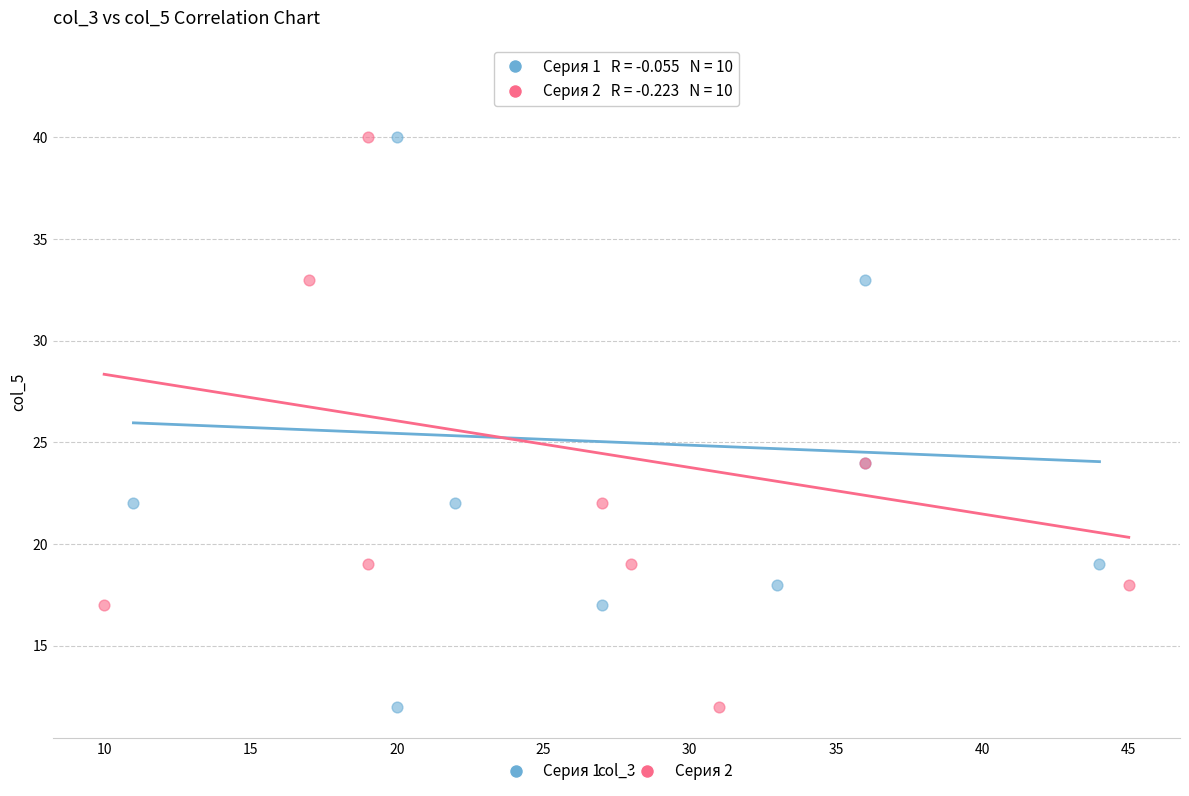

What are all the series names shown in the legend?

Серия 1, Серия 2